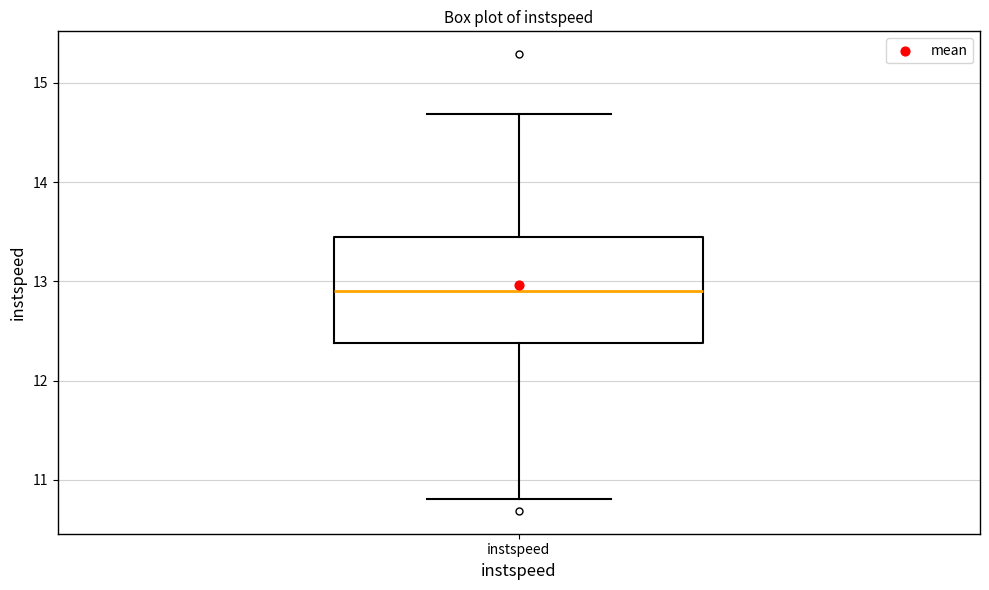

Transcribe this box plot: give where the median line is, the range the box spans, and where the two whiskers end, as read against the y-axis. The values are not printed on the chart, so give them approximately, as read against the axis.

median 12.9, box 12.4 to 13.4, whiskers 10.8 to 14.7